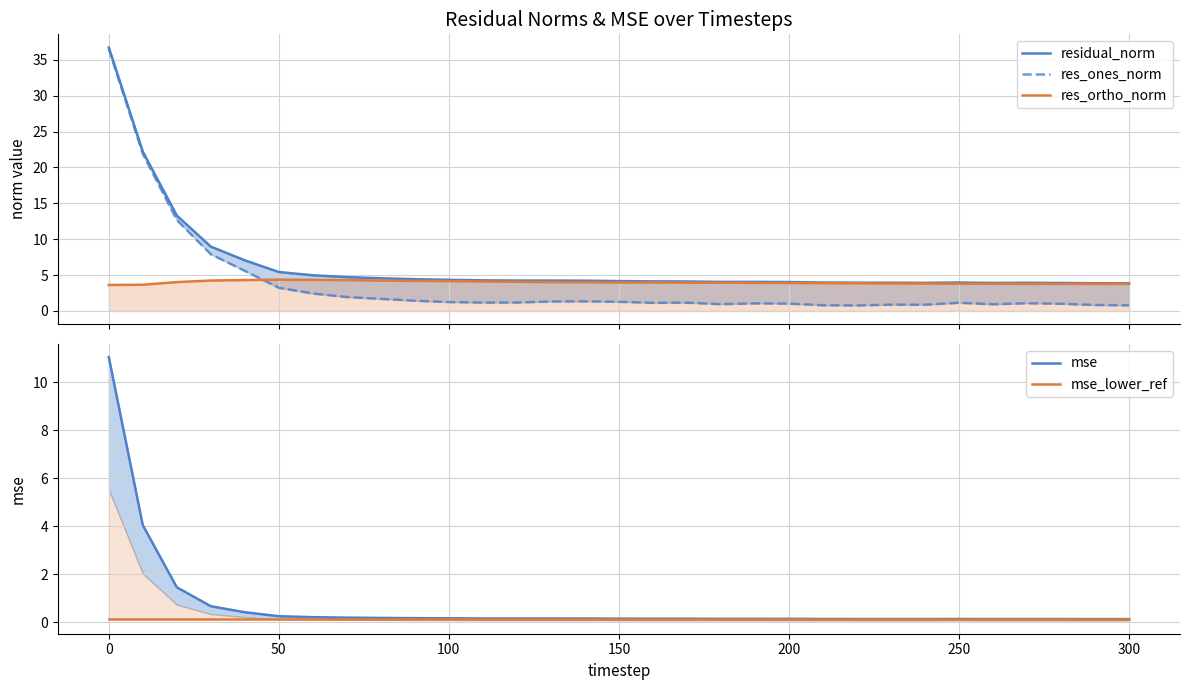

The value of res_ortho_norm at 100 is 6.2. True or false?

False